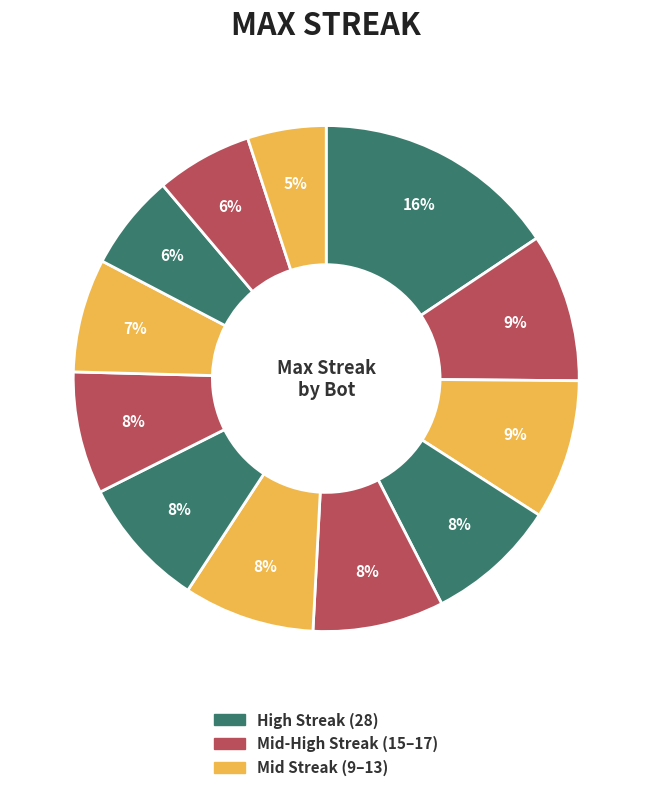

Count the number of slices in the pie.

12